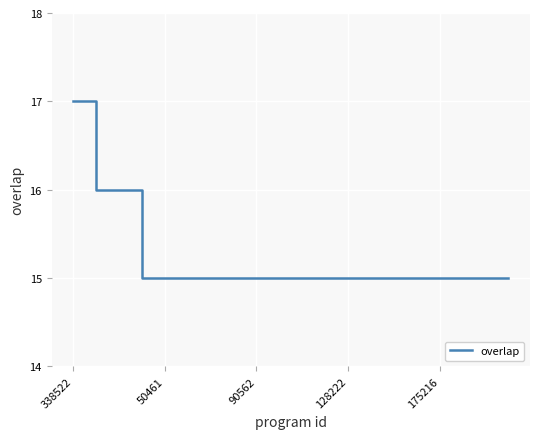

What is the smallest value displayed?

15